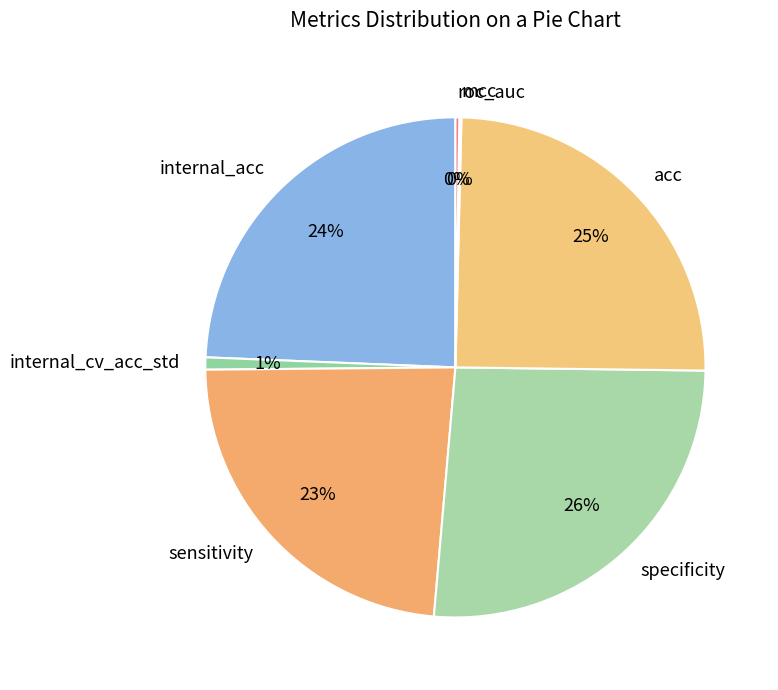

Is there a majority slice in this chart?

No